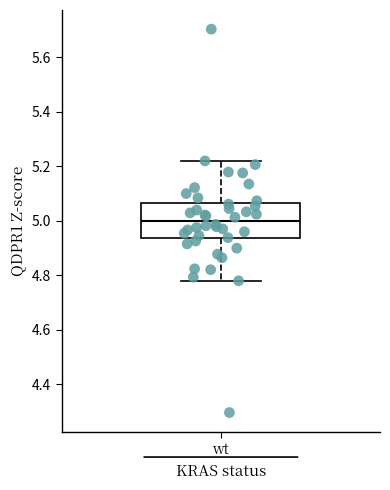

Transcribe this box plot: give where the median line is, the range the box spans, and where the two whiskers end, as read against the y-axis. The values are not printed on the chart, so give them approximately, as read against the axis.

median 5.00, box 4.94 to 5.06, whiskers 4.78 to 5.22